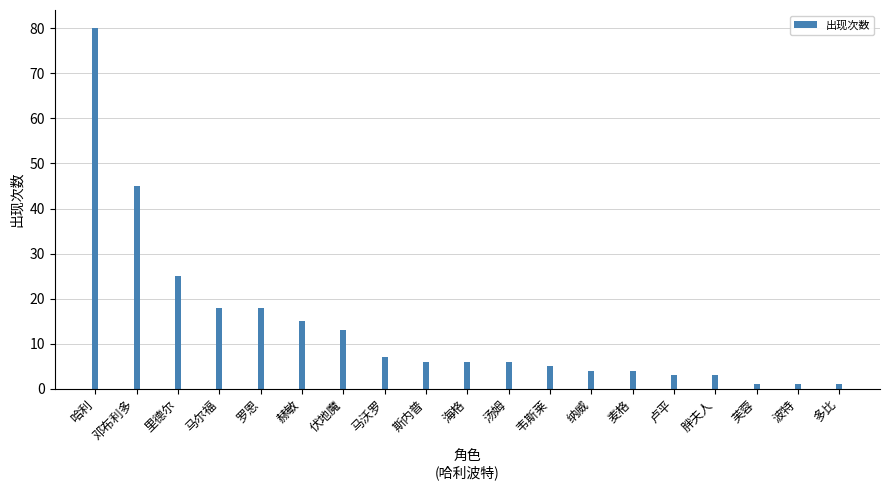

What is the greatest value displayed?

80